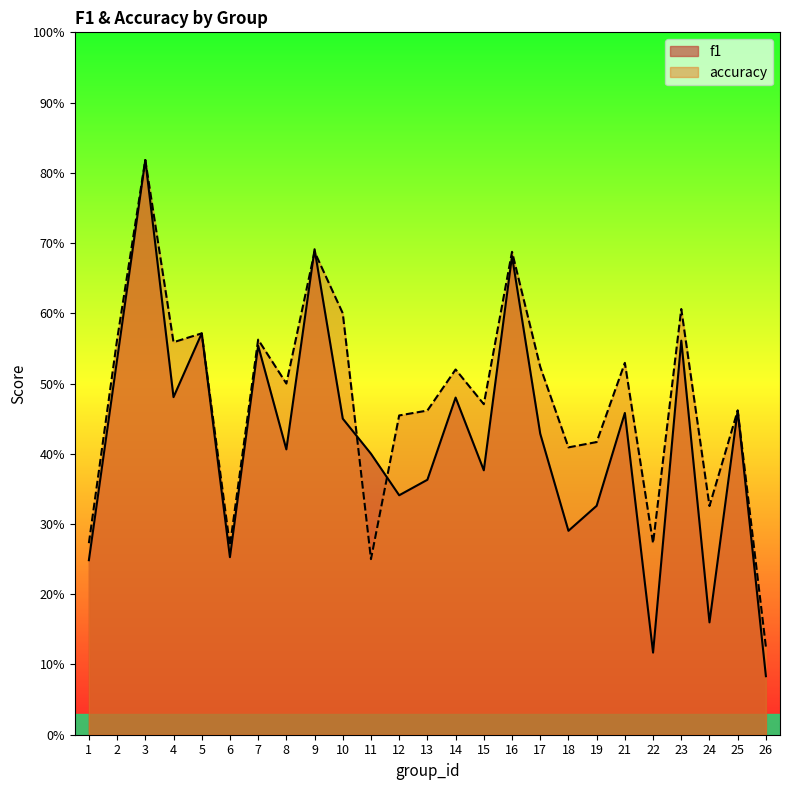

At which label does f1 reach its peak?

3